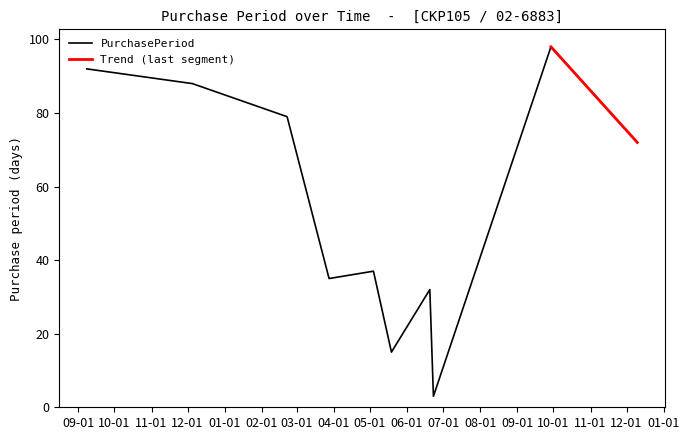

Which category has the highest value across all series?

2016-09-29